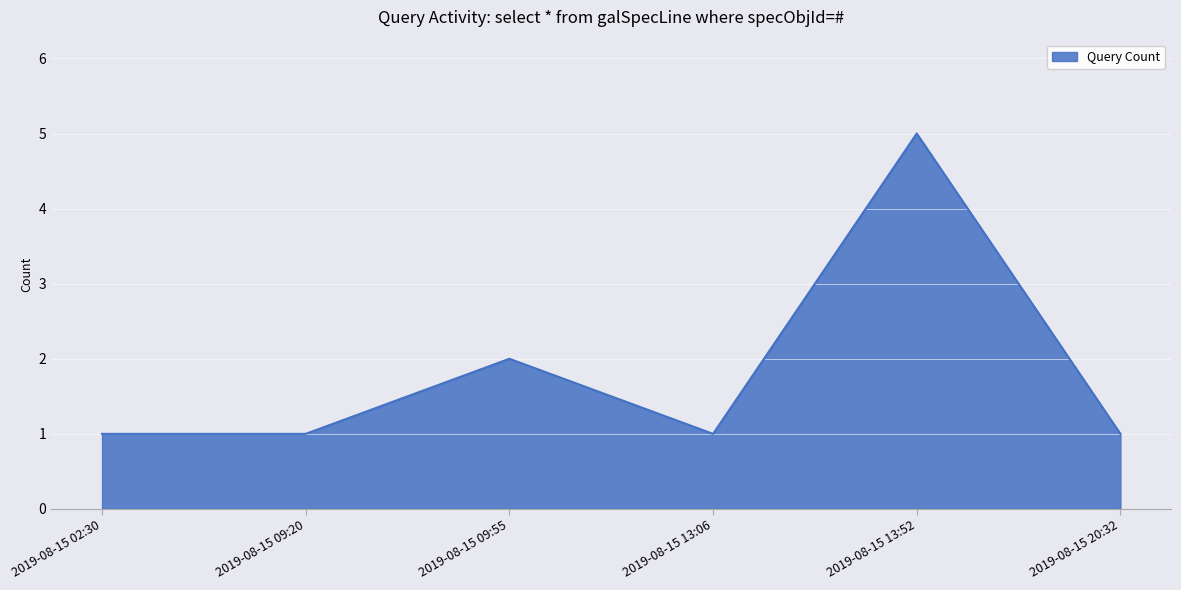

Where is the first local maximum?

2019-08-15 09:55